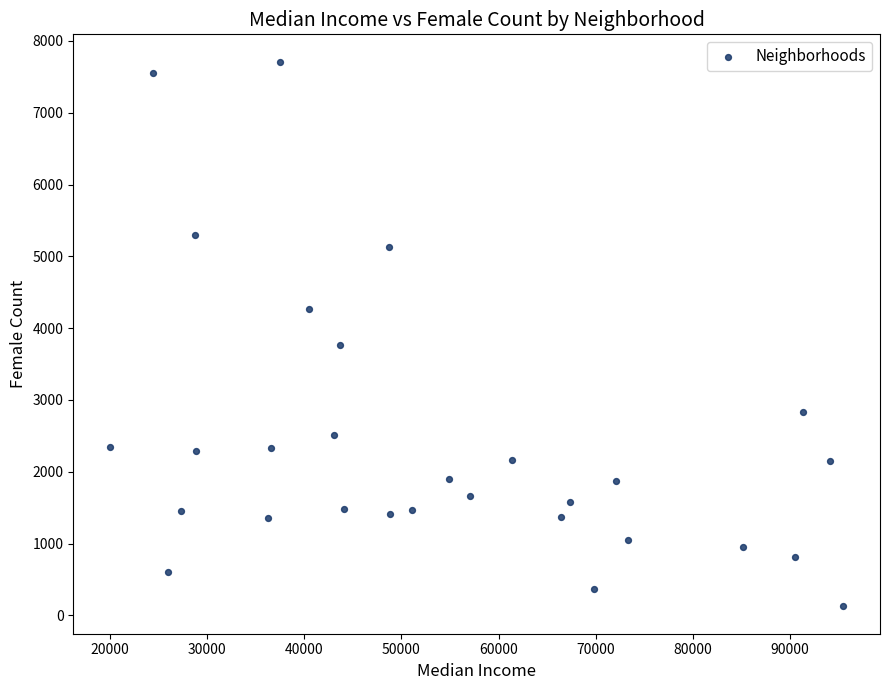

What is the range of X values (max minus min)?

75460